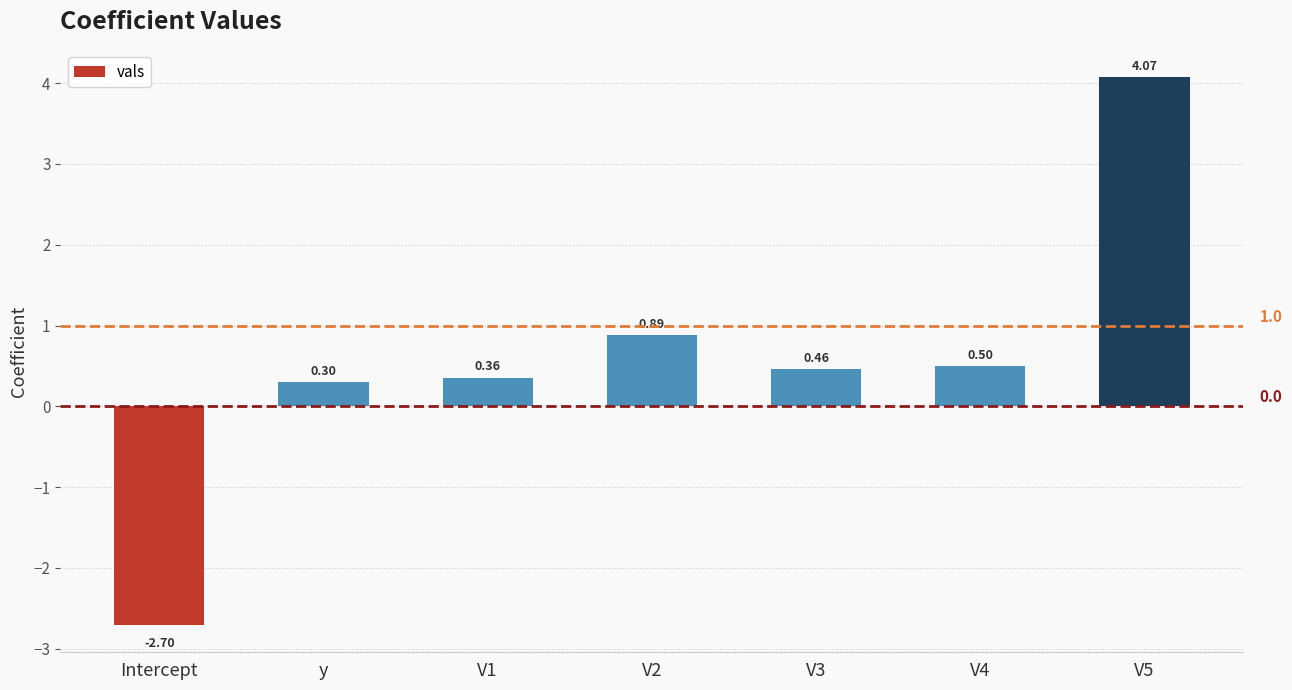

What is the difference between the maximum and minimum values?

6.8